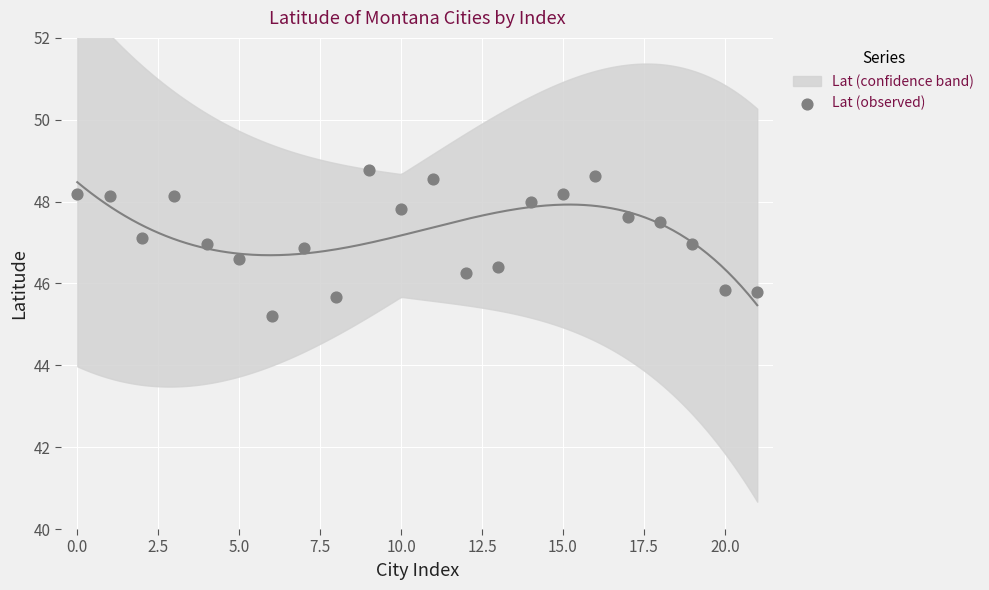

What is the range of Y values (max minus min)?

3.6